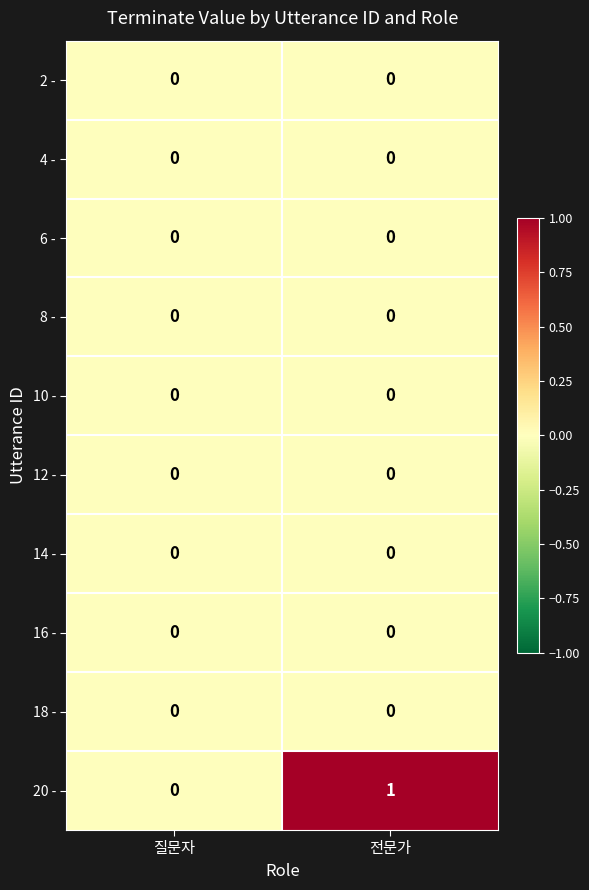

At which category is the sum across all series the highest?

전문가